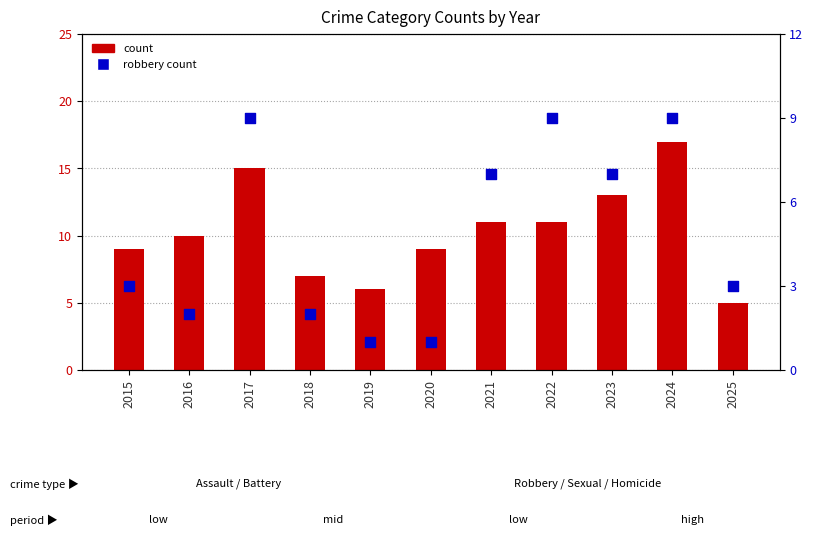

Is the value of robbery count at 2023 greater than the value of count at 2024?

No